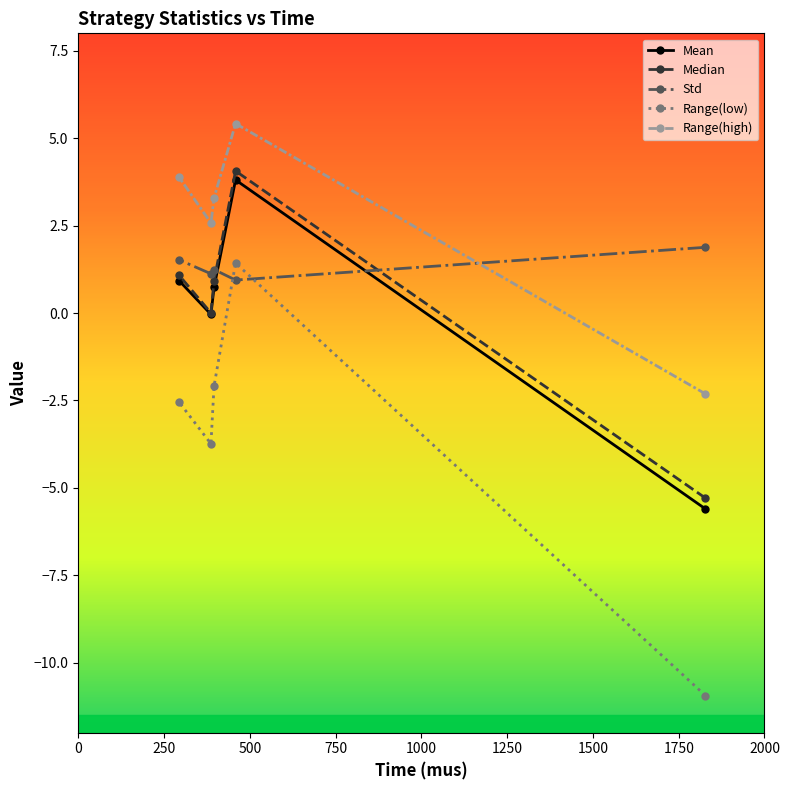

Is it true that Median equals 1.6 at 395.98?

False